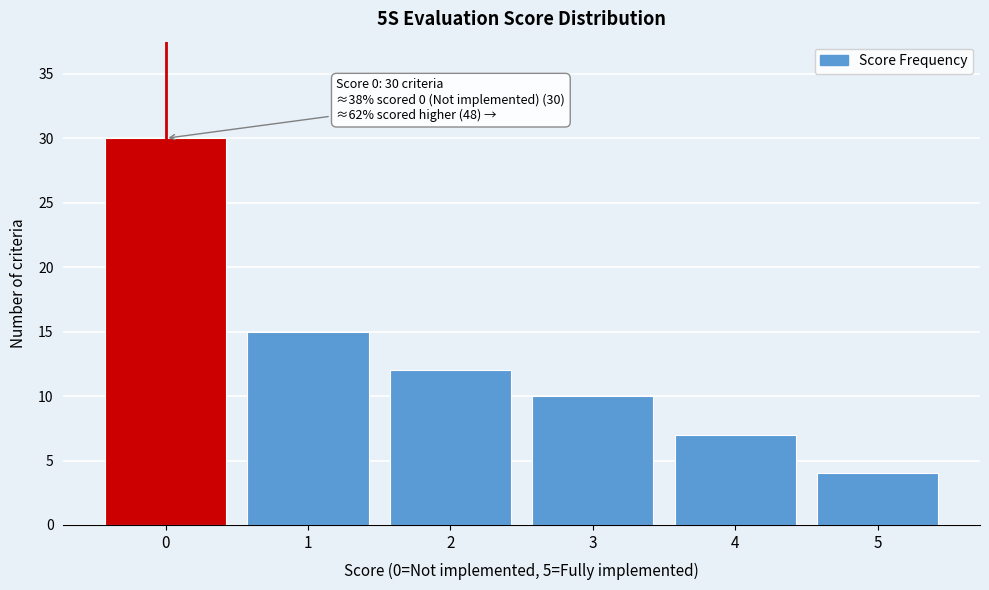

Reading right to left, transcribe all the data shown in this chart.

4	7	10	12	15	30